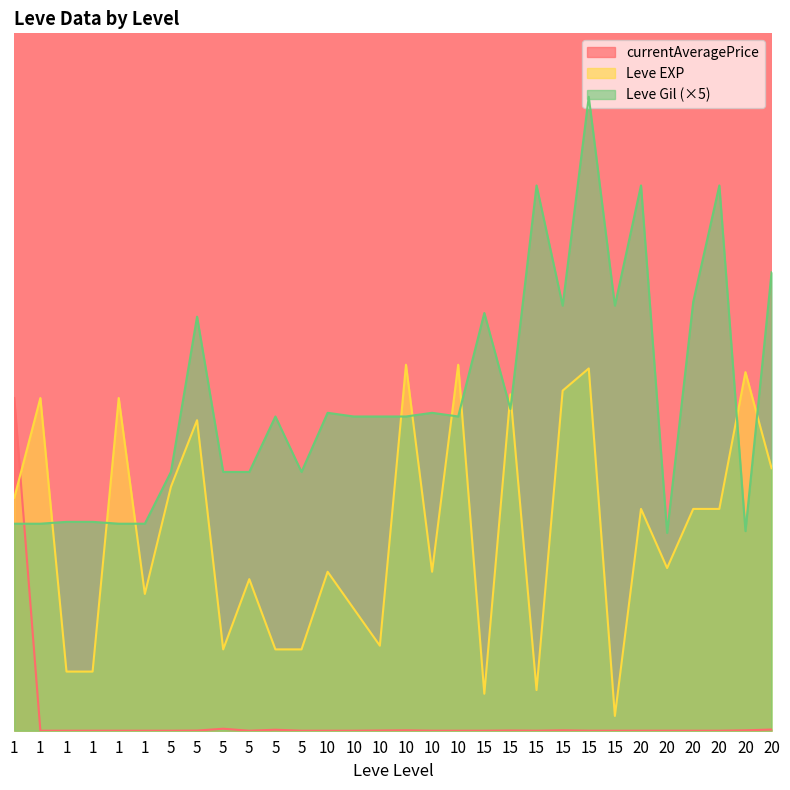

What are all the series names shown in the legend?

currentAveragePrice, Leve EXP, Leve Gil (×5)